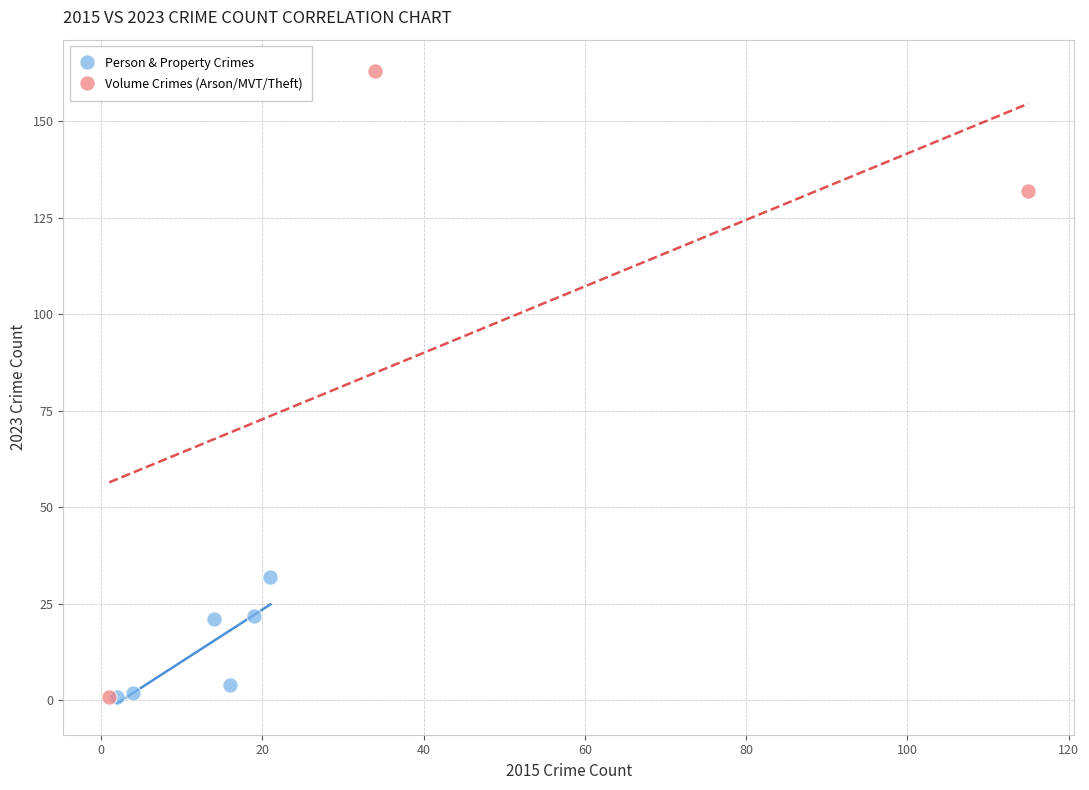

Which series contains the highest Y value?

Volume Crimes (Arson/MVT/Theft)